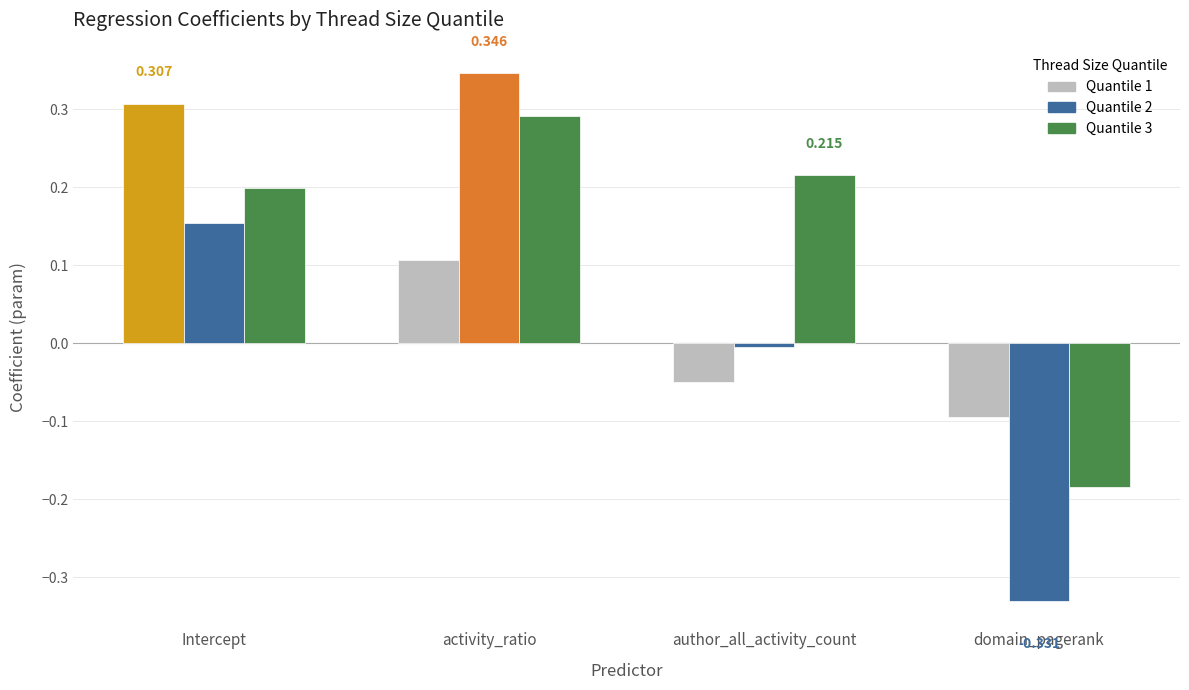

List the series in order of their peak value, highest first.

Quantile 2, Quantile 1, Quantile 3